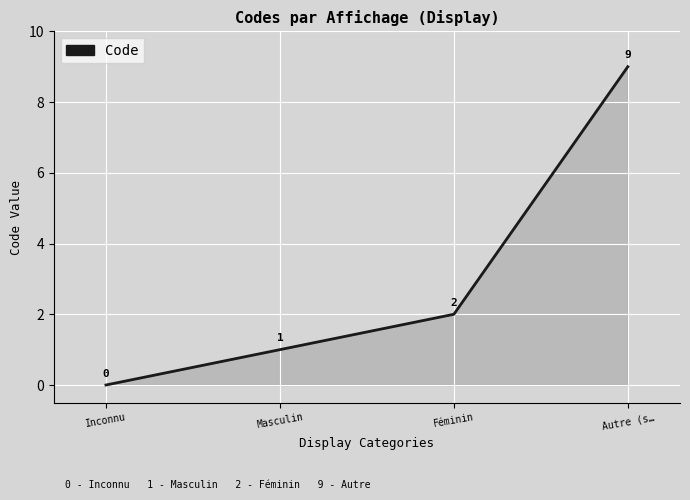

At which label does the data first exceed 2?

Autre (s…